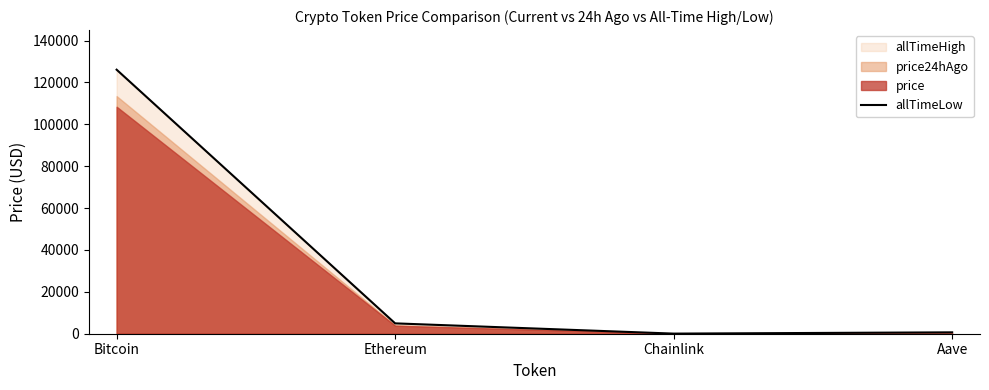

What is the label of the 1st point from the left?

Bitcoin